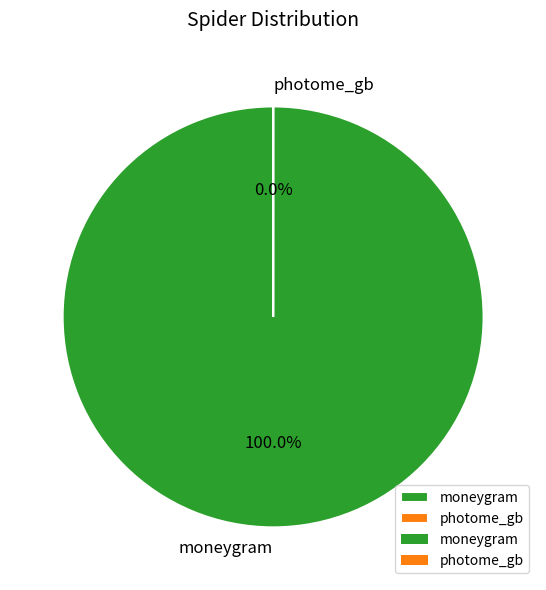

Does photome_gb represent more than half of the total?

No